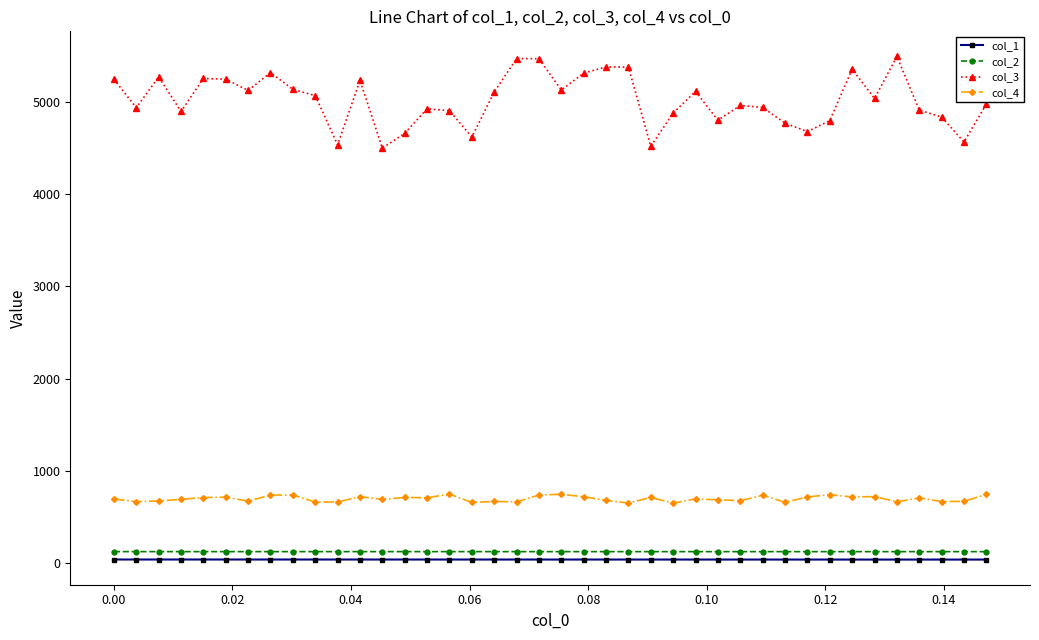

Does the chart display data point markers on the line(s)?

Yes